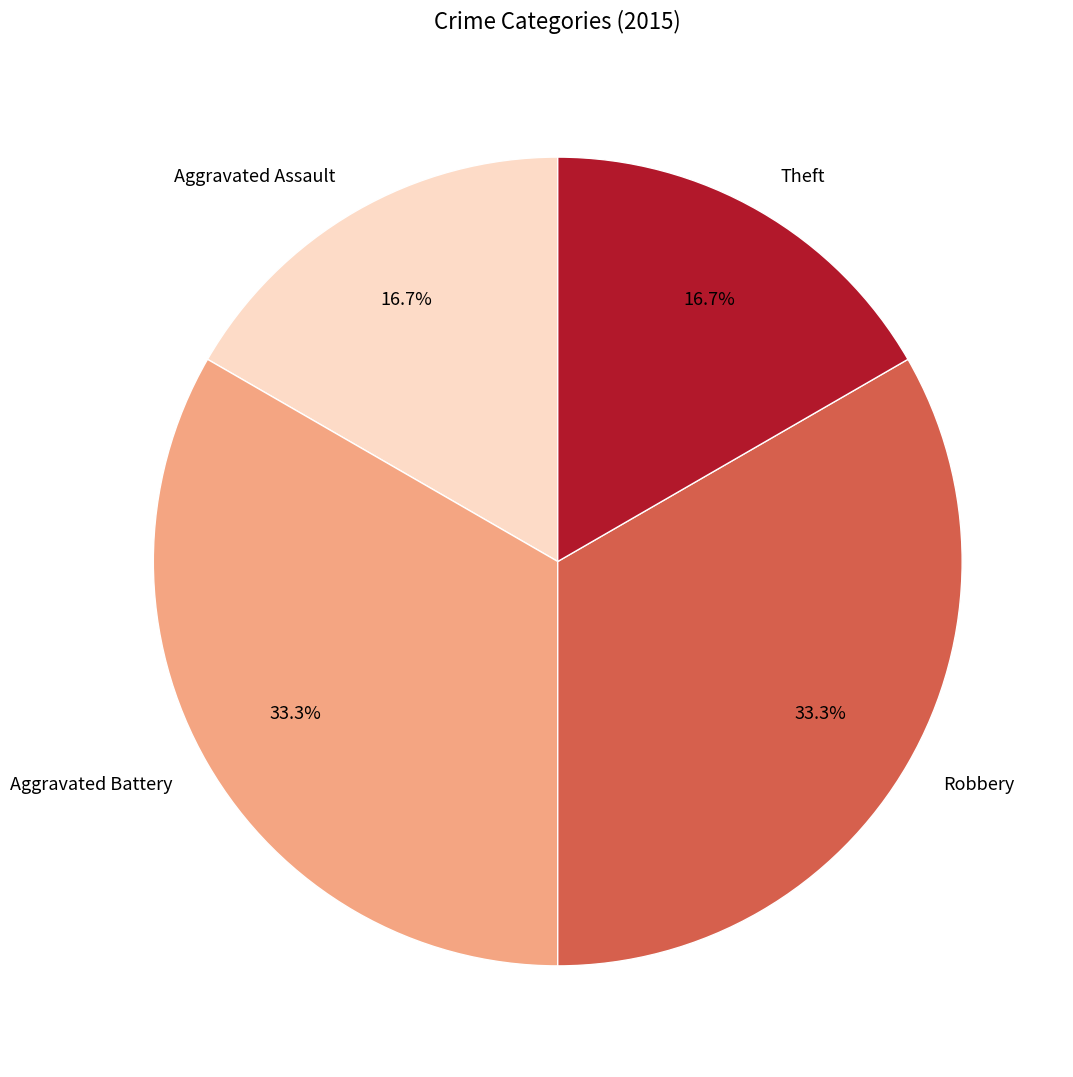

How many slices are in this pie chart?

4